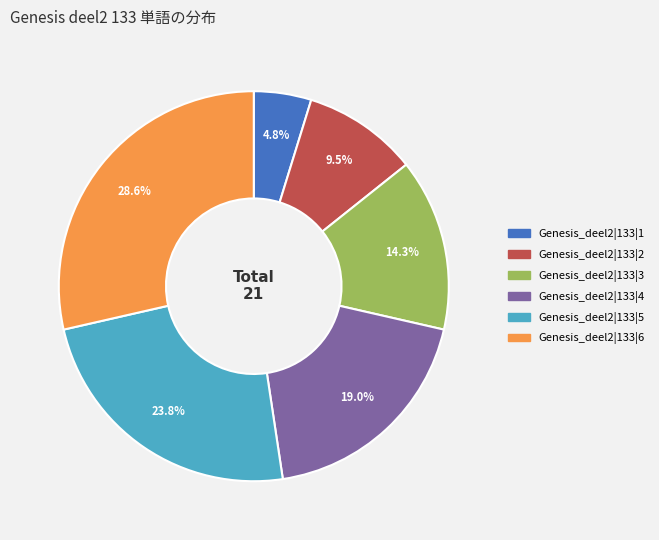

Rank the categories by value from lowest to highest.

Genesis_deel2|133|1, Genesis_deel2|133|2, Genesis_deel2|133|3, Genesis_deel2|133|4, Genesis_deel2|133|5, Genesis_deel2|133|6